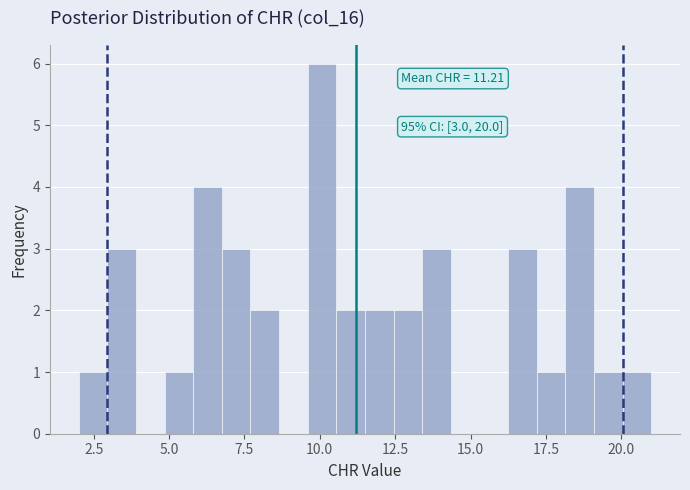

Around what value on the x-axis is the tallest bar? Give the approximate position of its centre, as read against the axis.

10.0